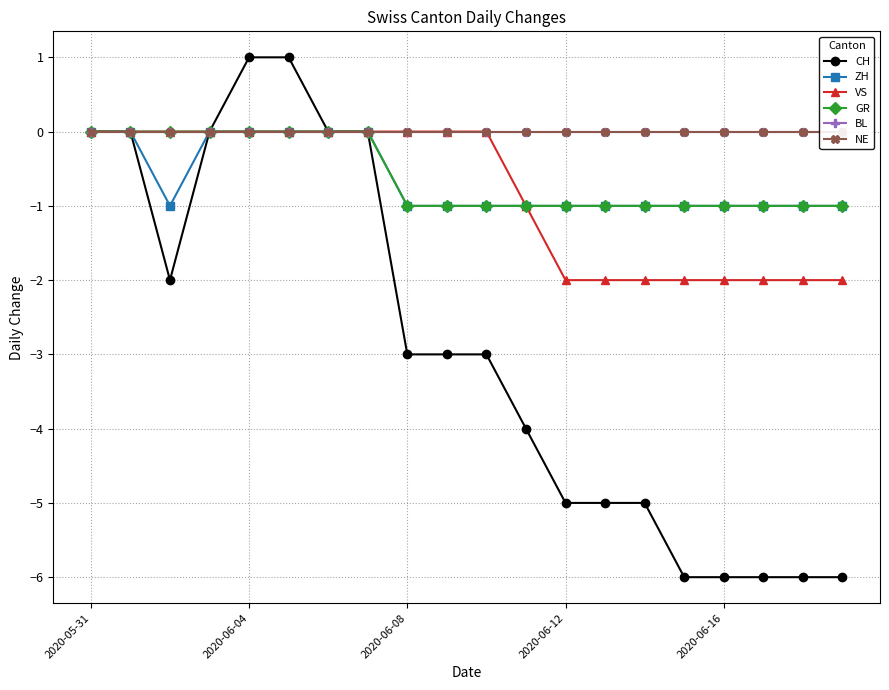

Which category has the lowest value across all series?

15